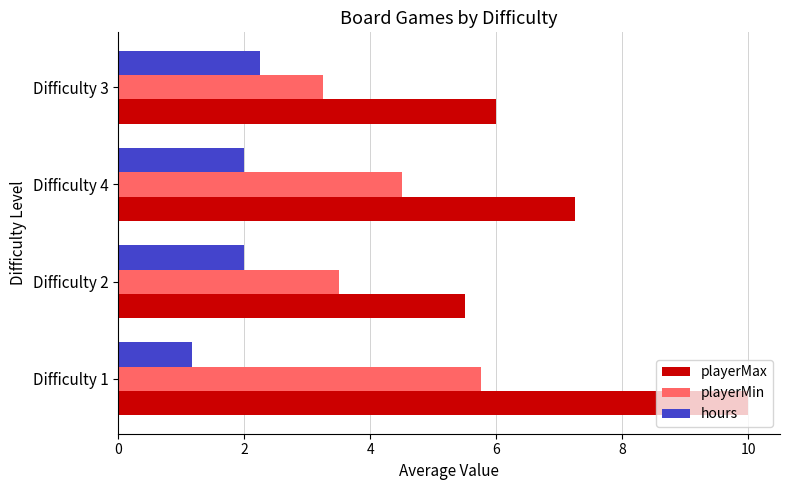

What are all the series names shown in the legend?

playerMax, playerMin, hours